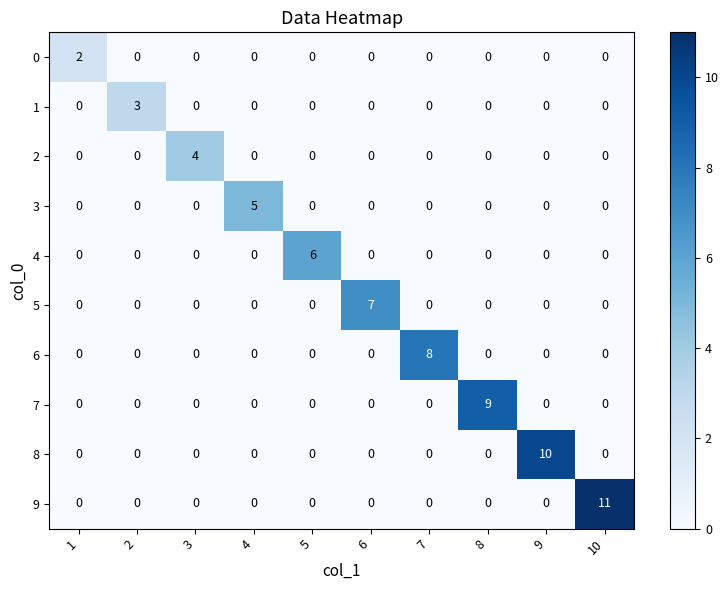

Rank the series by their maximum value, from highest to lowest.

9, 8, 7, 6, 5, 4, 3, 2, 1, 0